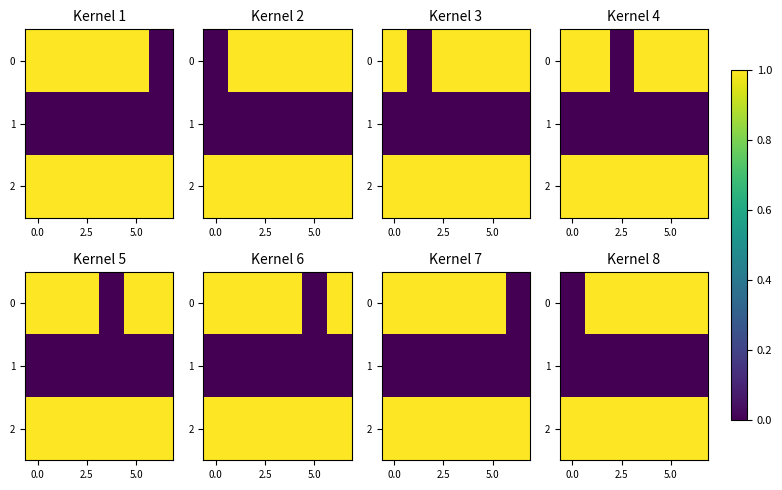

What is the greatest value displayed?

1